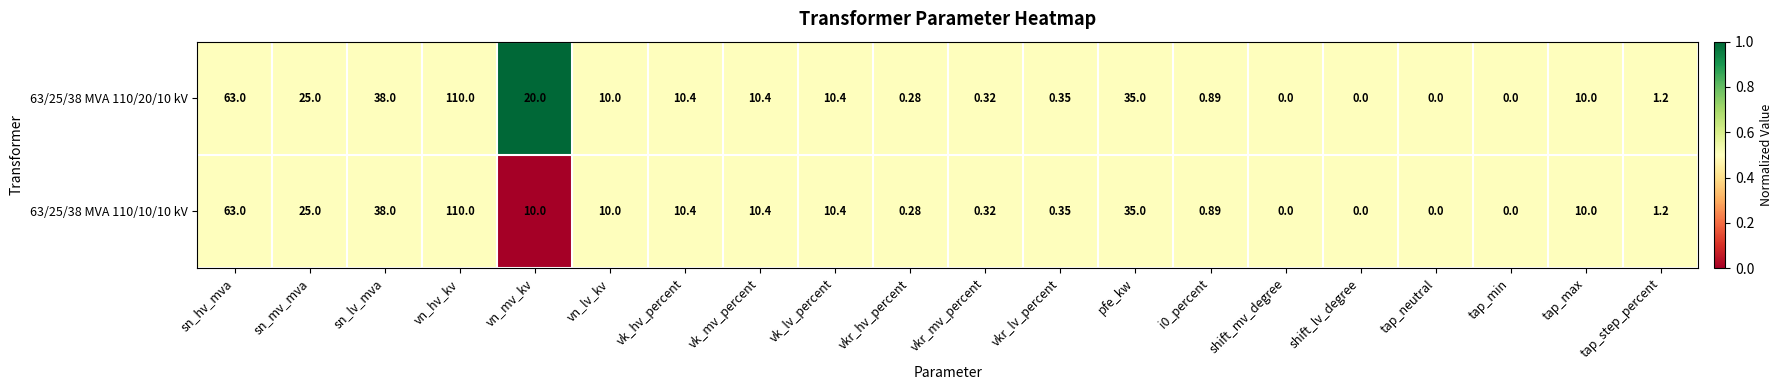

At which label does 63/25/38 MVA 110/20/10 kV first exceed 10?

sn_hv_mva